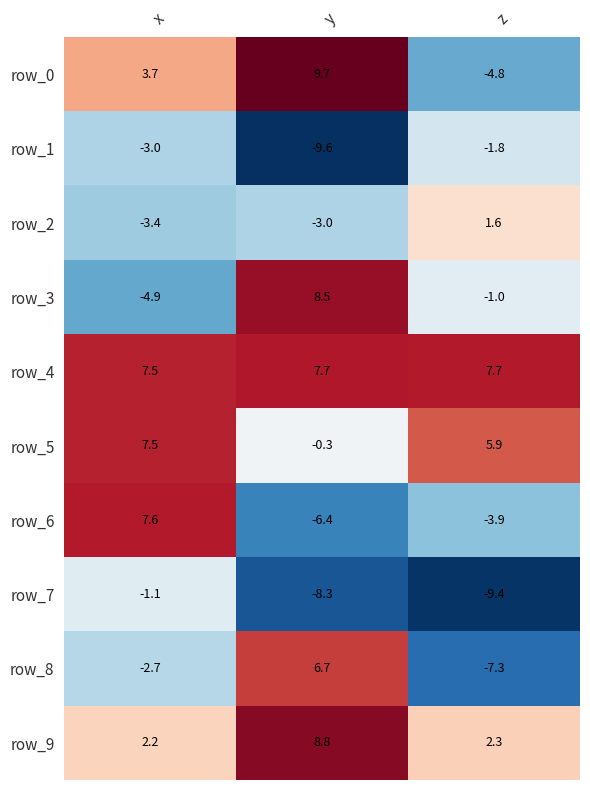

Which series has the largest total across all categories?

row_4